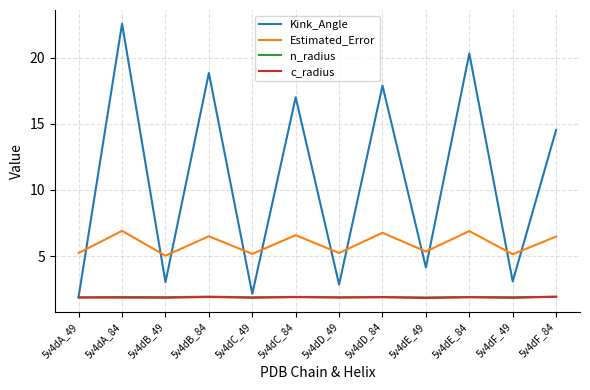

Which series has the largest range (max minus min)?

Kink_Angle